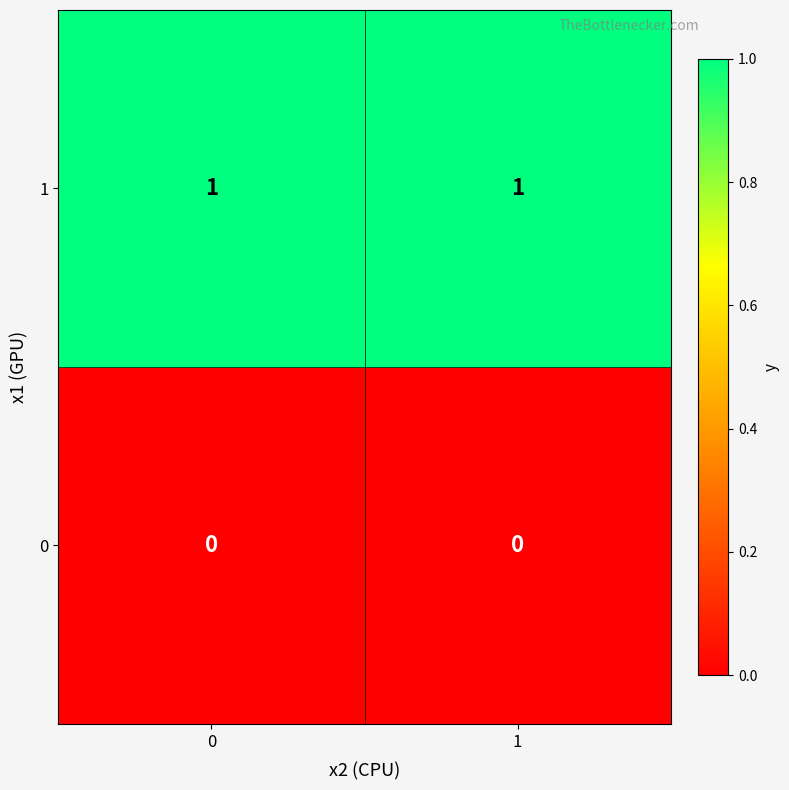

Which series has the largest total across all categories?

1